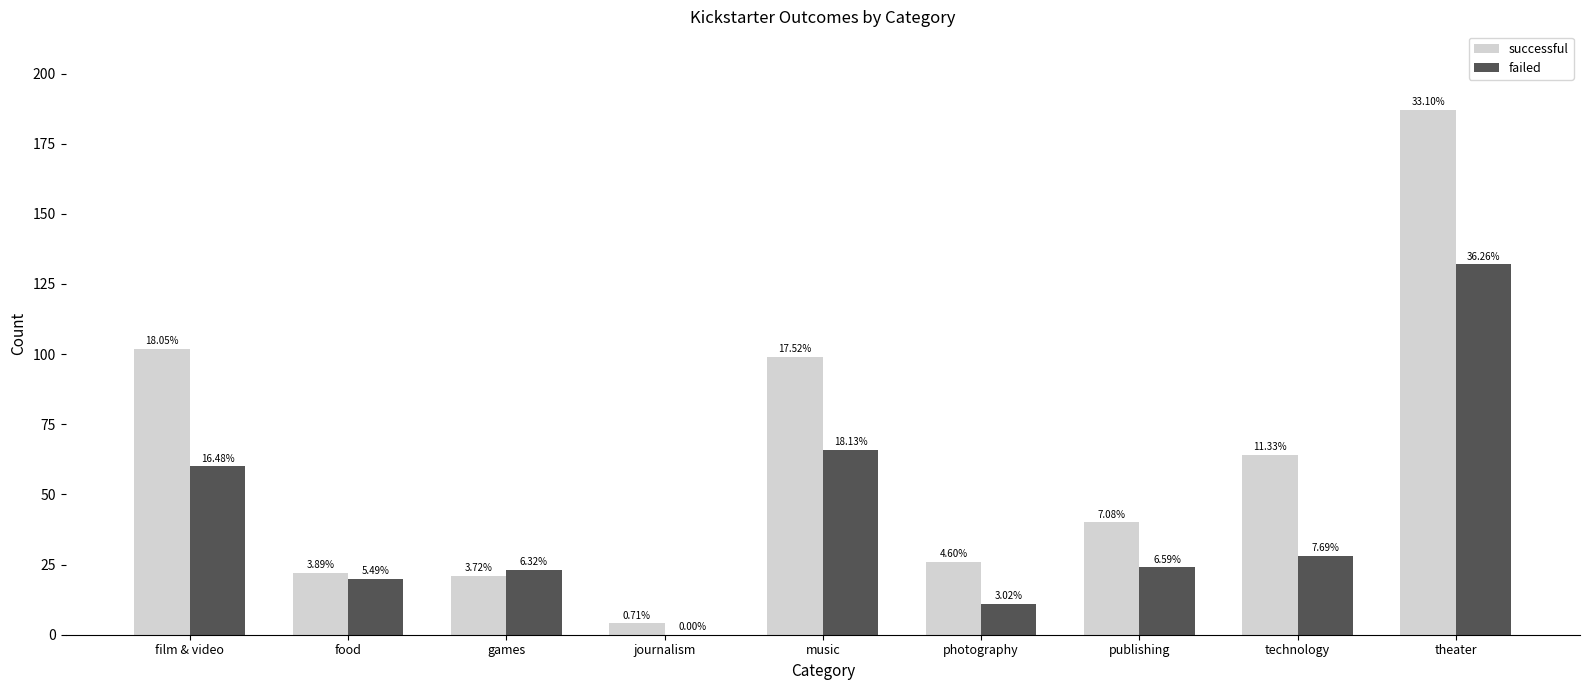

How many groups of bars are there?

9